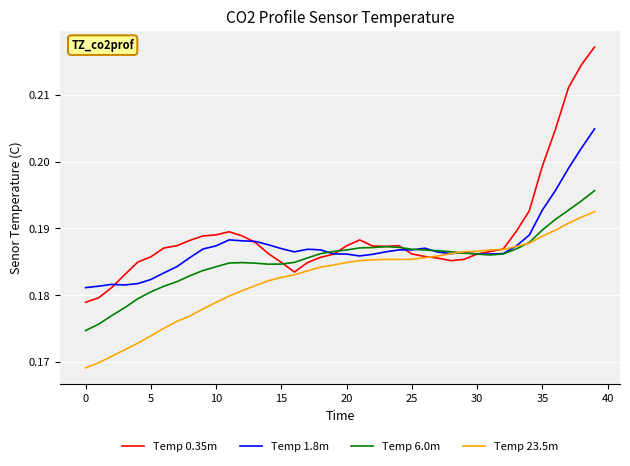

Rank the series by their maximum value, from lowest to highest.

Temp 23.5m, Temp 6.0m, Temp 1.8m, Temp 0.35m